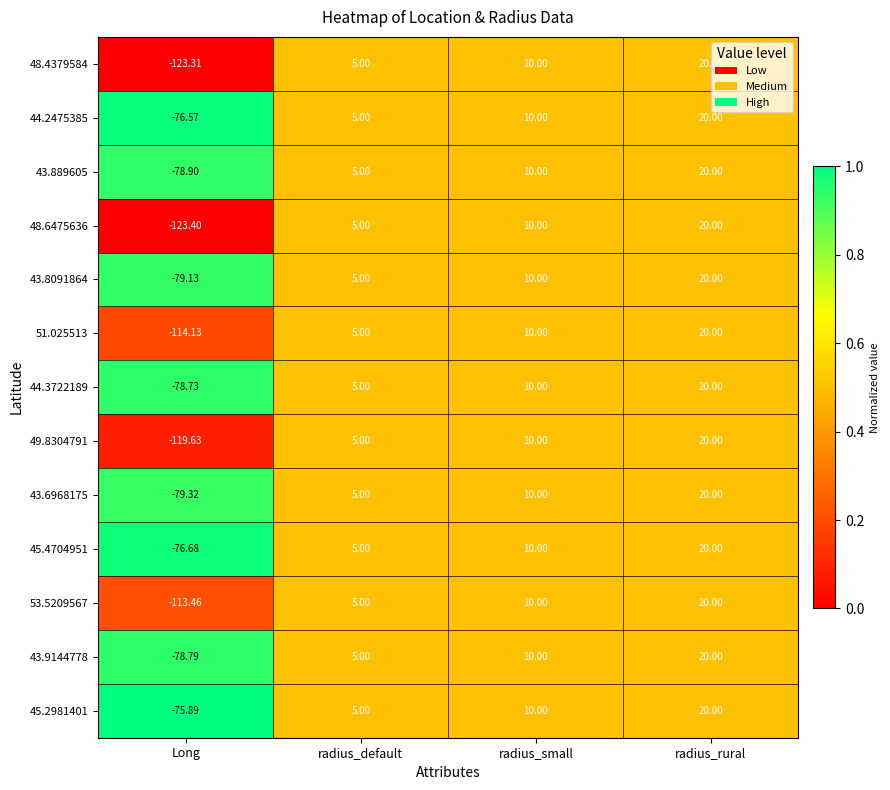

Is the value of 51.025513 at radius_rural greater than the value of 48.4379584 at radius_default?

Yes